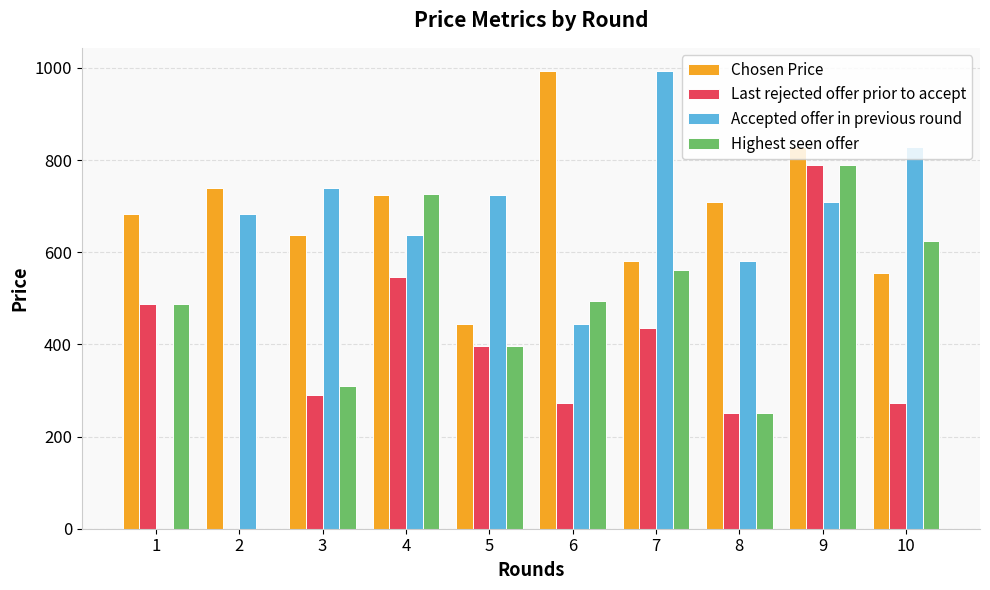

How many values in Highest seen offer are above zero?

9